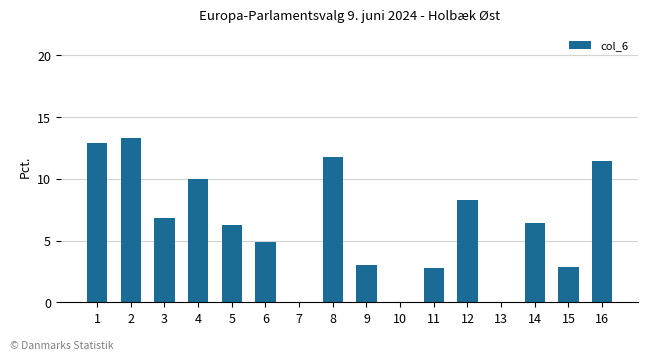

What is the greatest value displayed?

13.3